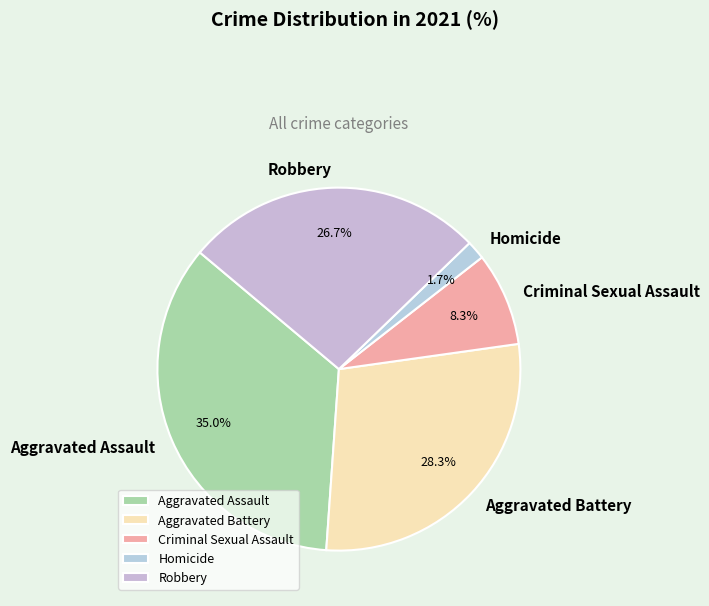

What is the ratio of the value at Robbery to the value at Criminal Sexual Assault?

3.2